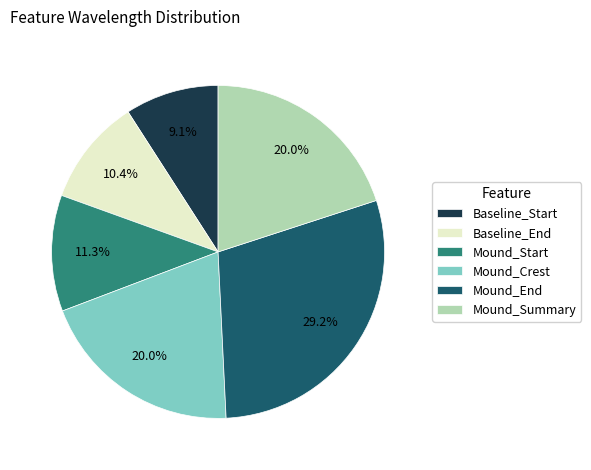

Do Mound_End and Baseline_End together represent more than half of the pie?

No